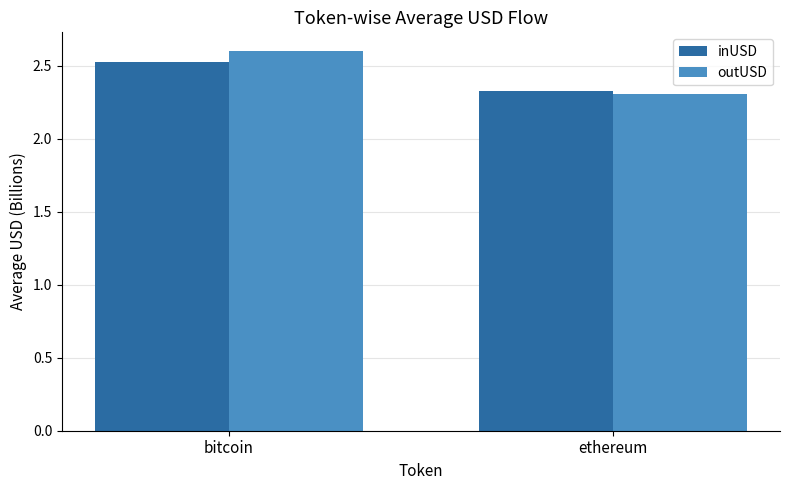

What are all the series names shown in the legend?

inUSD, outUSD